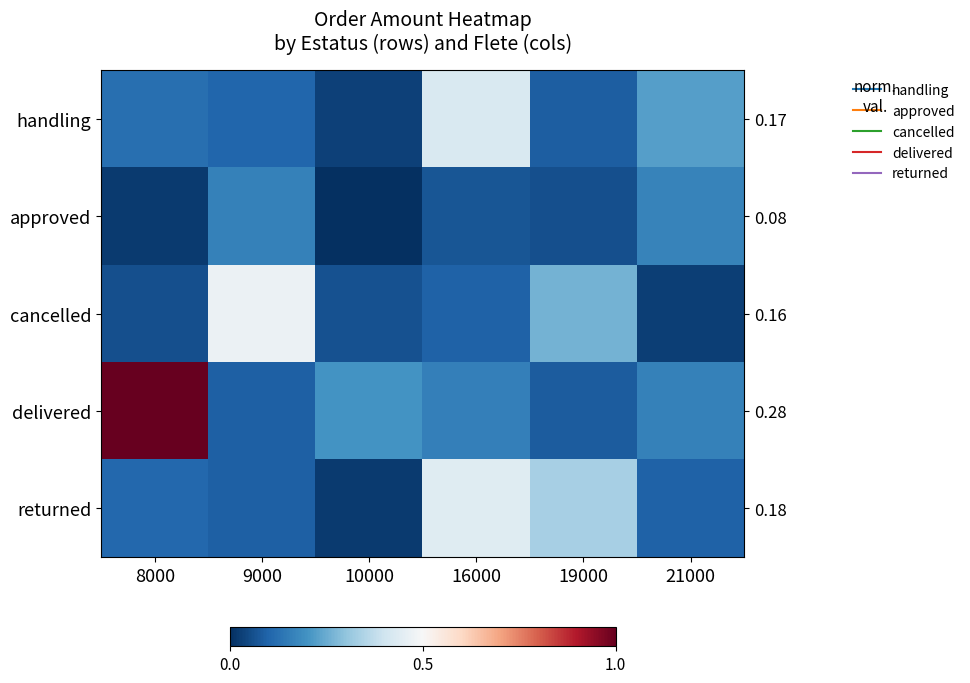

Which series has the largest range (max minus min)?

delivered